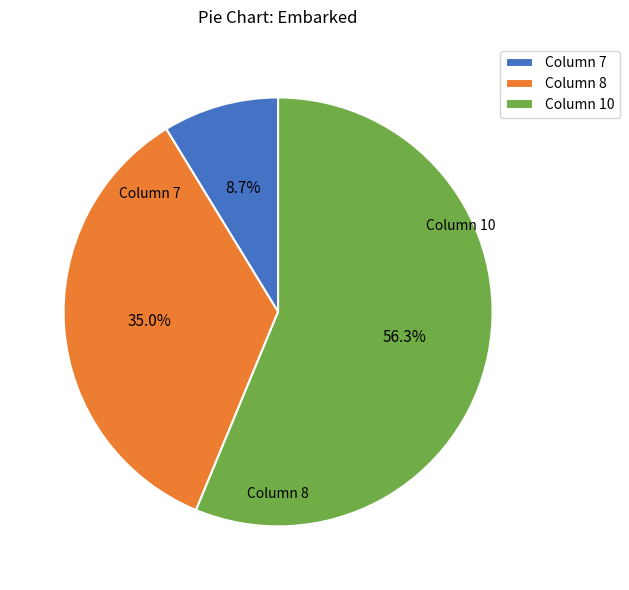

To the nearest percent, what is the difference between the largest and smallest slice percentages?

48%